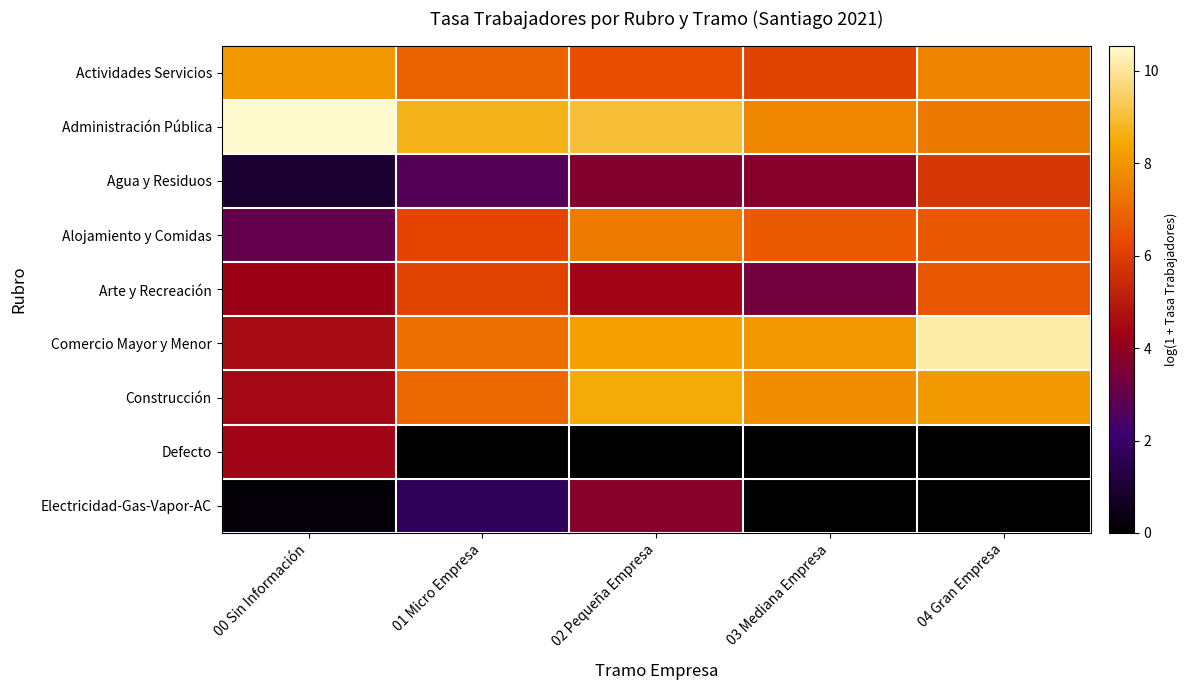

What is the total value across all series at 02 Pequeña Empresa?

51.5